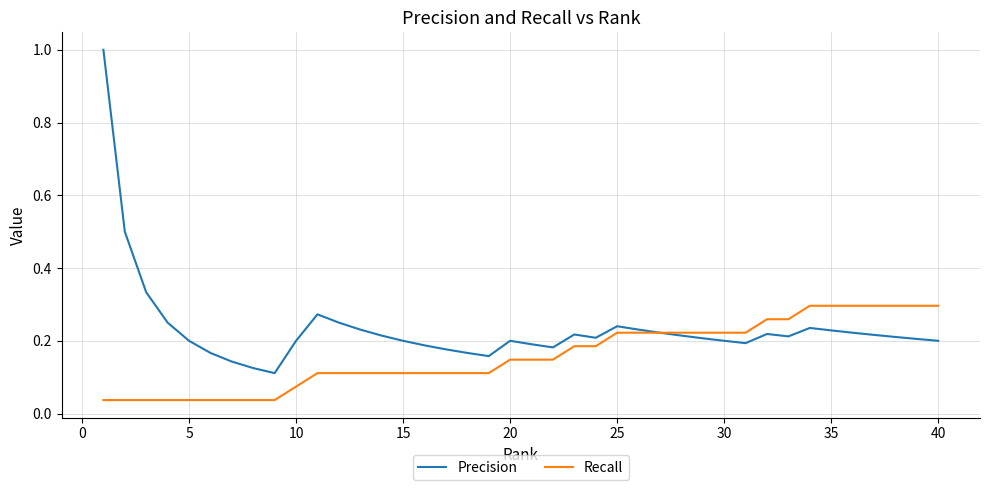

Which series has the largest total across all categories?

Precision